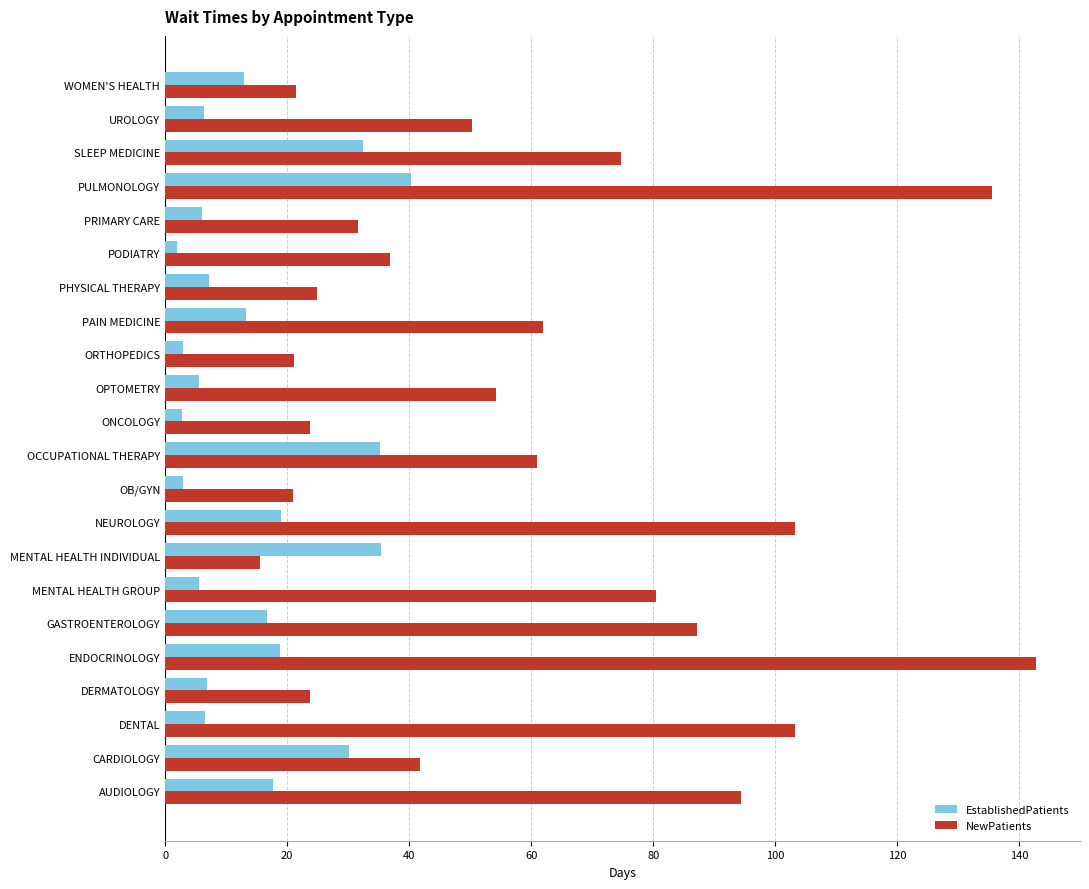

What is the approximate value of NewPatients at PULMONOLOGY?

135.5